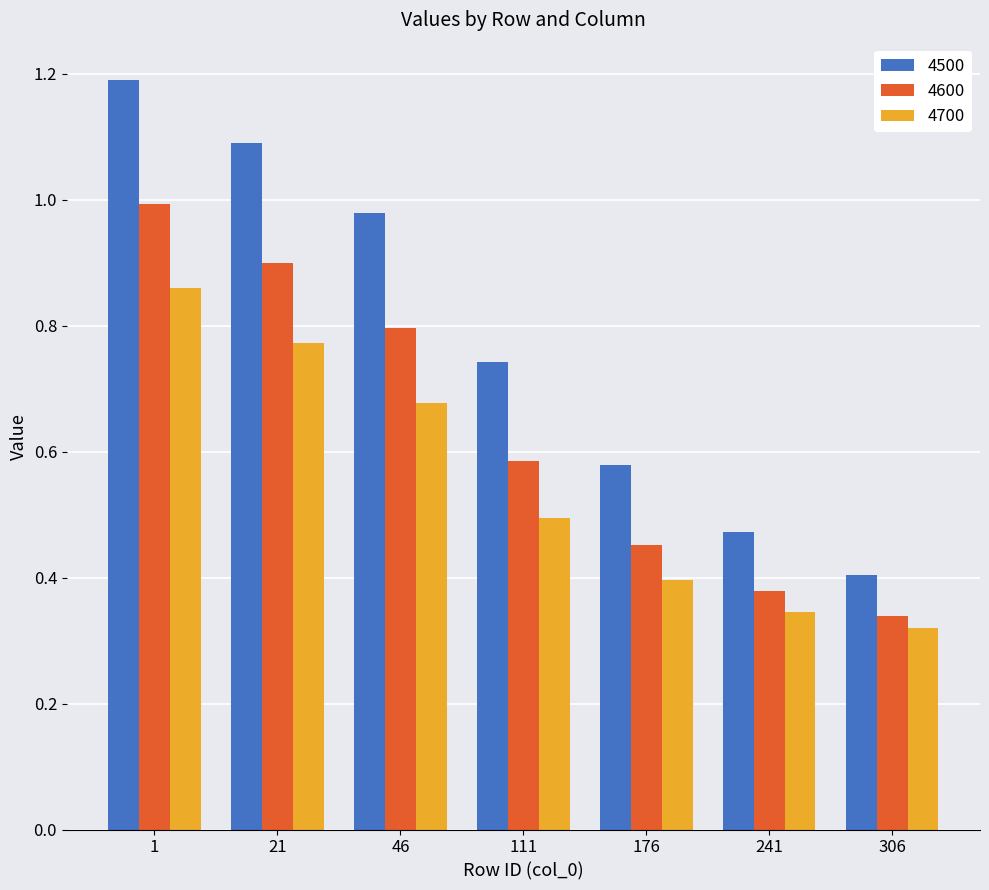

The 4500 series shows 0.6 at 46. True or false?

False